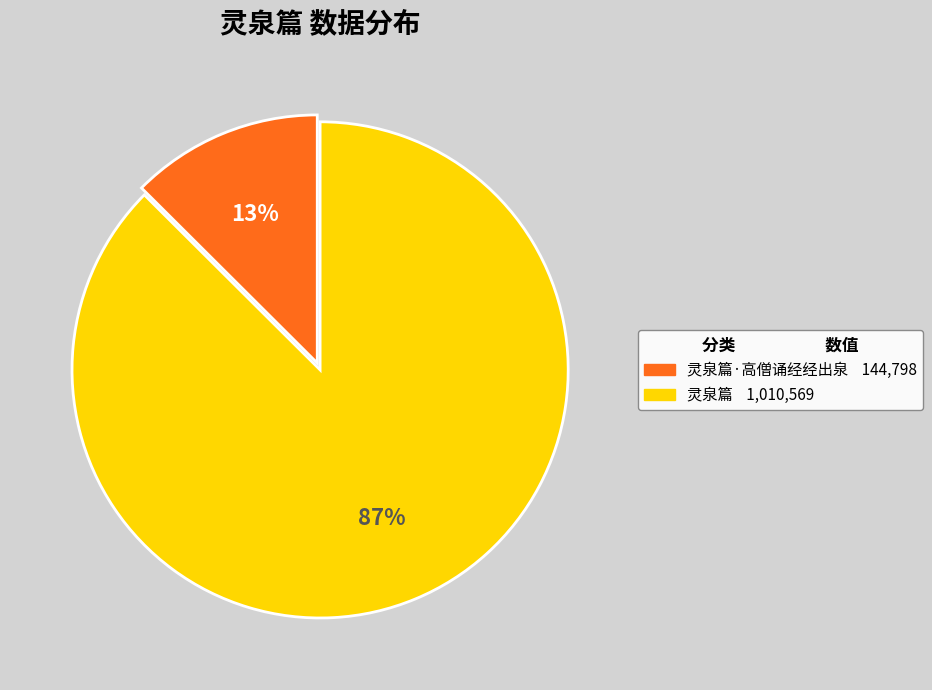

Is there any slice that represents more than half of the pie?

Yes